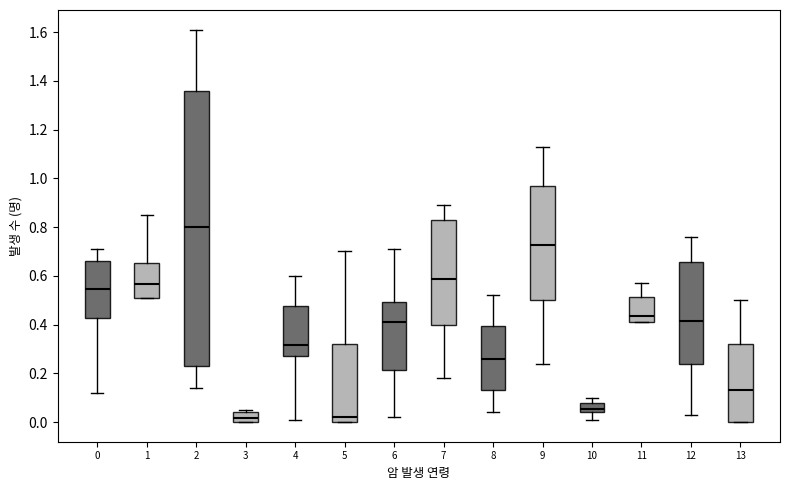

Where is the upper edge of the box at x = 5 on the y-axis? The values are not printed on the chart, so give them approximately, as read against the axis.

0.32